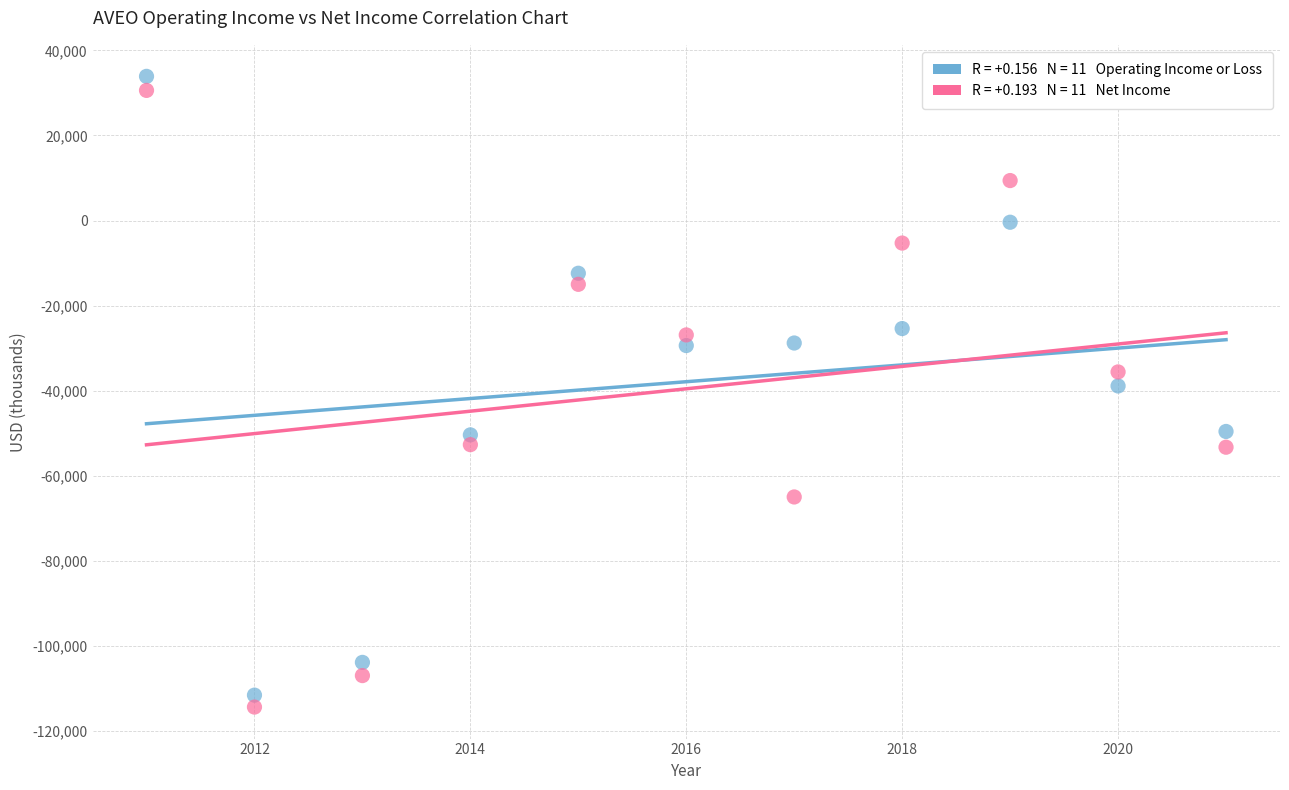

Across all data points, what is the range of X values (max minus min)?

10